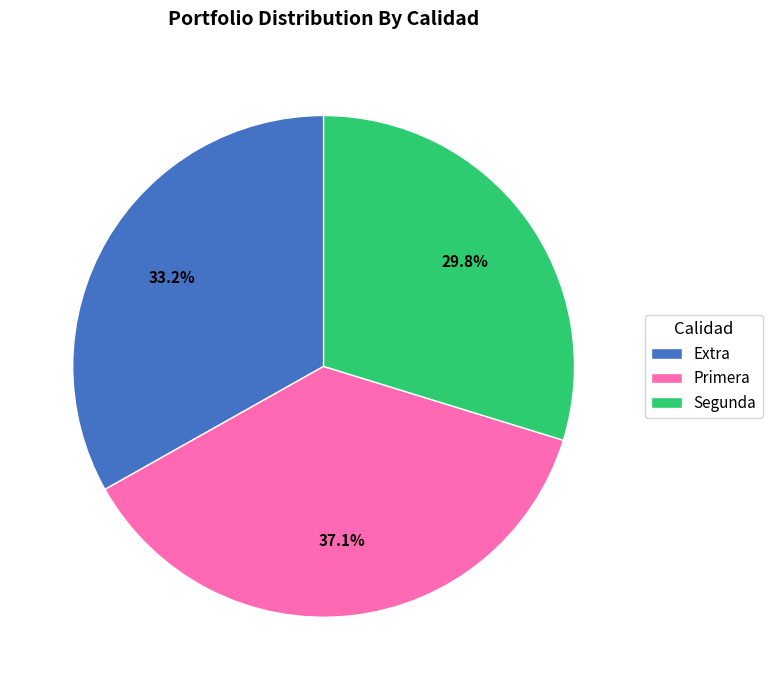

Rank the categories by value from highest to lowest.

Primera, Extra, Segunda